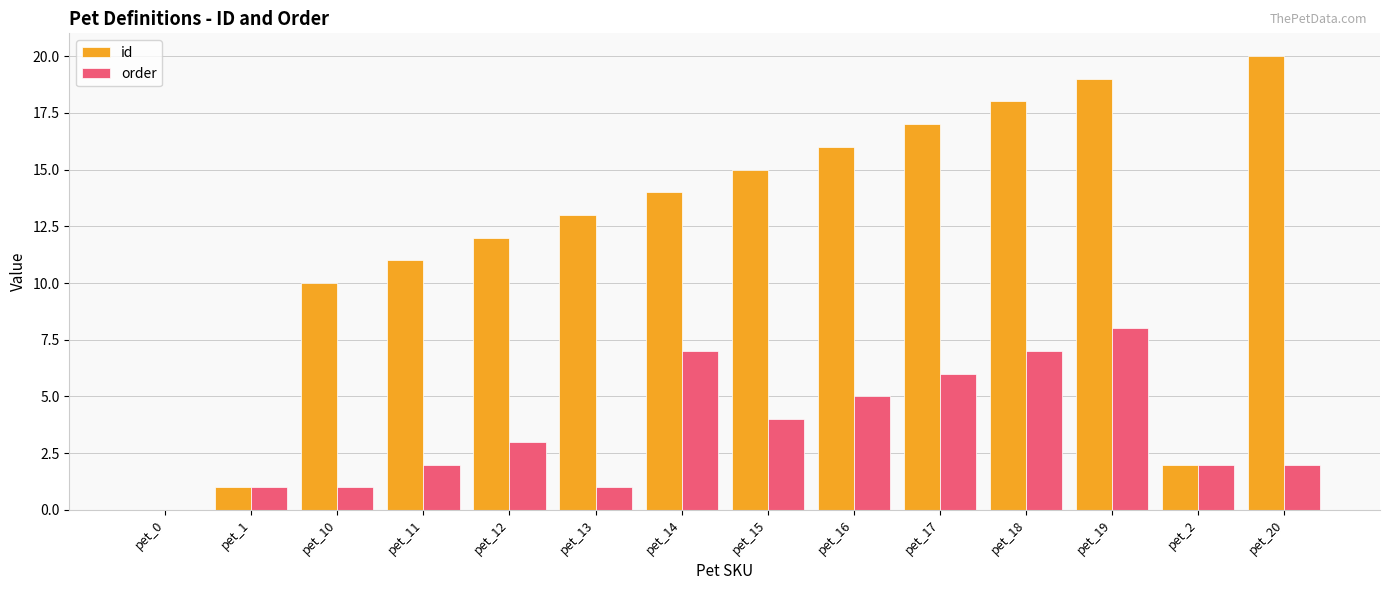

Which label corresponds to the largest value in the chart?

pet_20